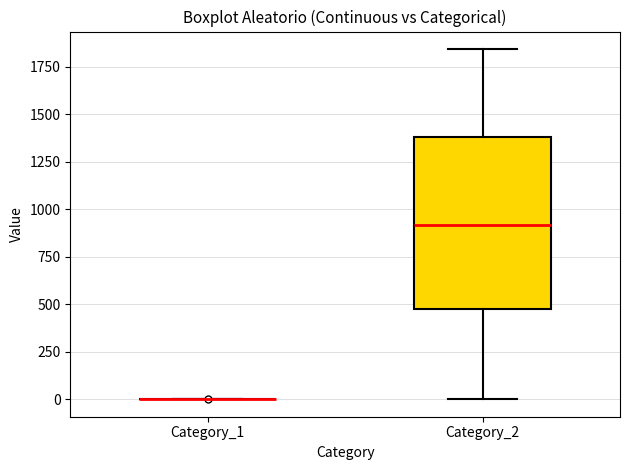

Where does the upper whisker of the box for Category_2 end on the y-axis? The values are not printed on the chart, so give them approximately, as read against the axis.

1850